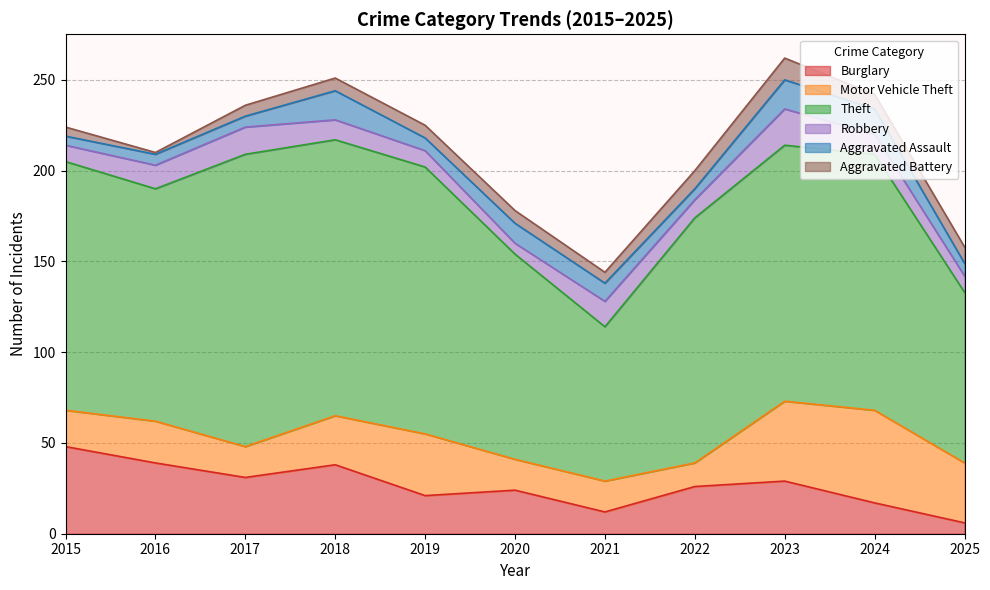

How many interior local peaks does the Aggravated Assault series have?

3